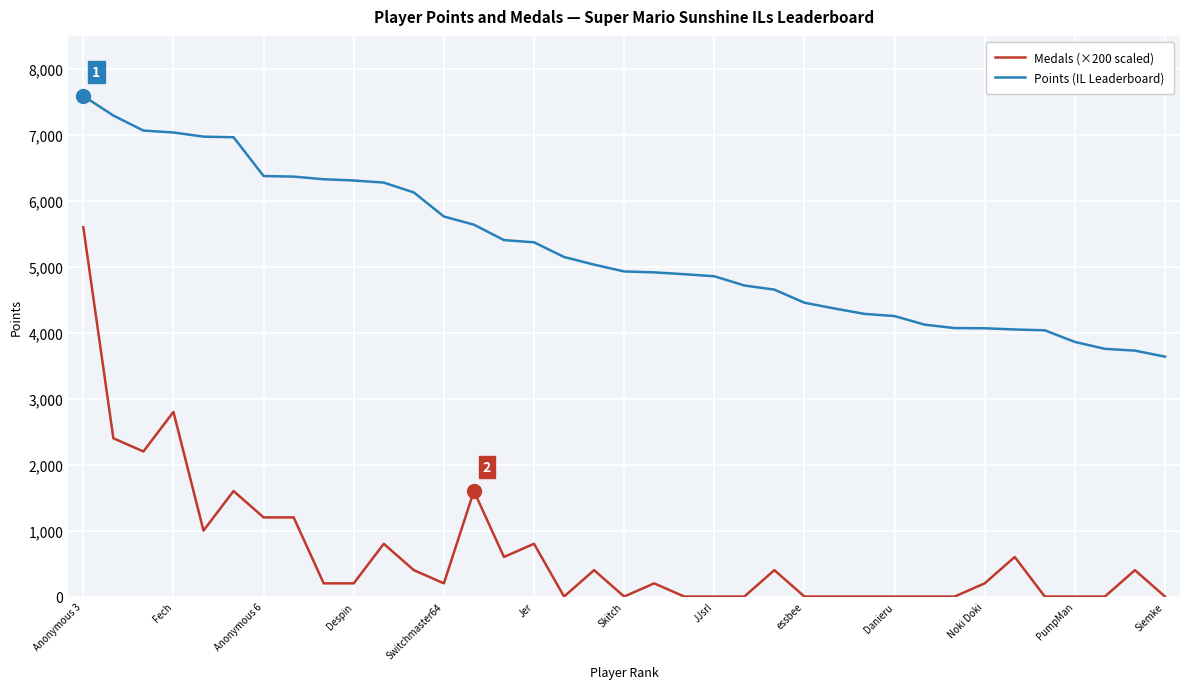

What is the maximum value for Points (IL Leaderboard)?

7591